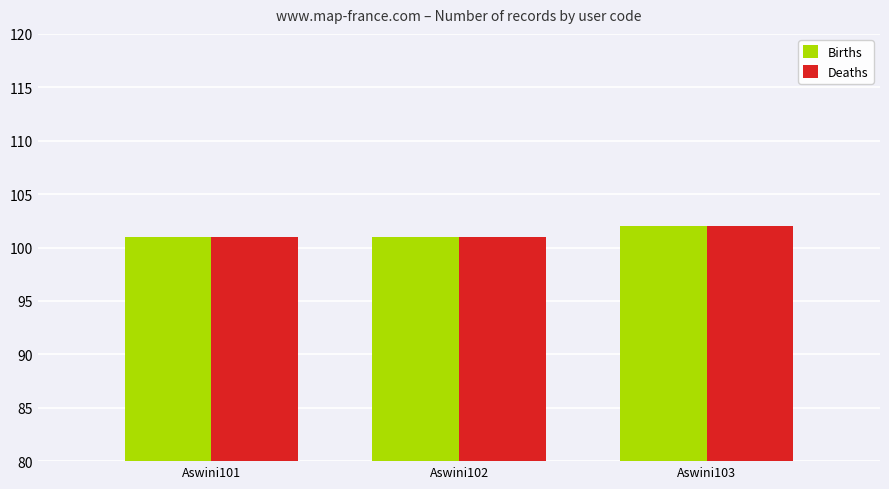

The Births series shows 24 at Aswini102. True or false?

False